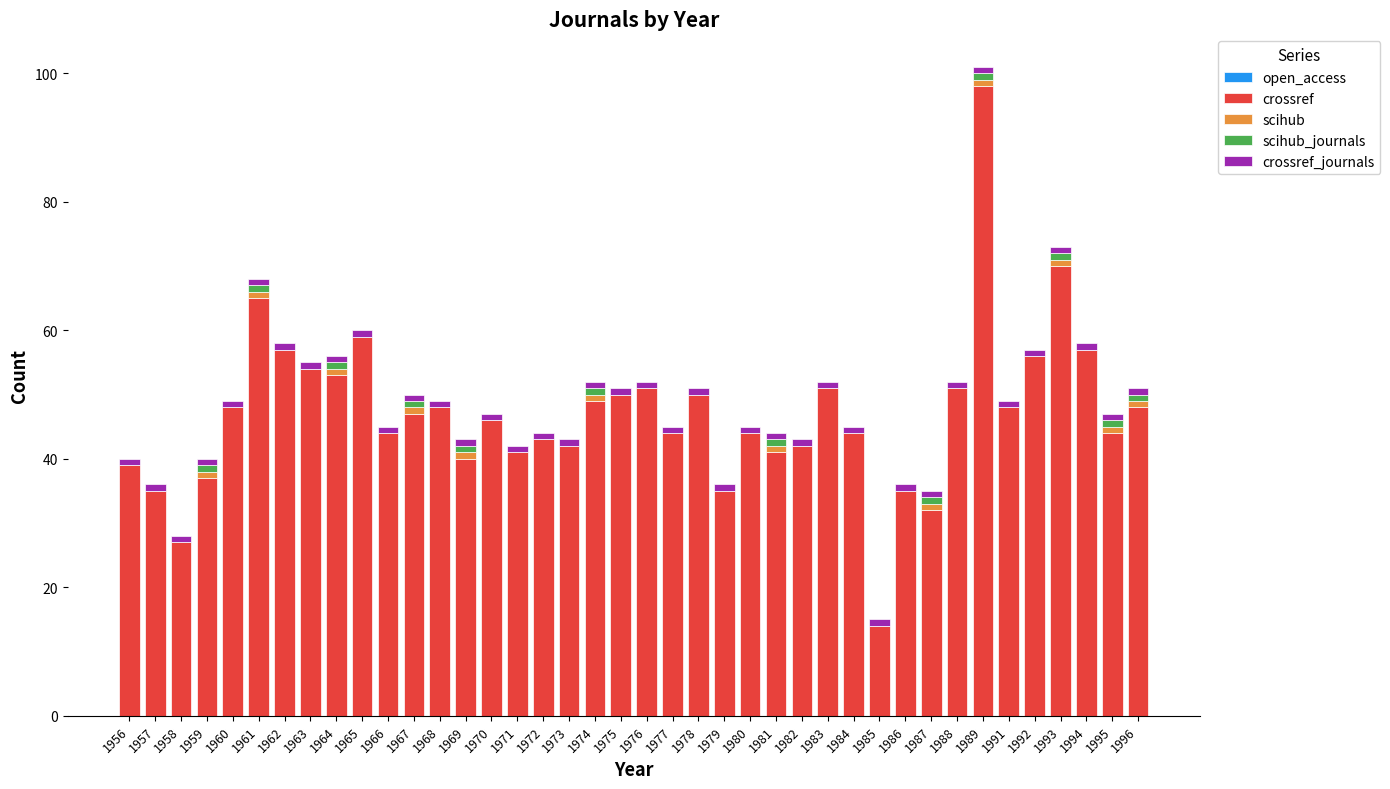

The crossref series shows 30 at 1967. True or false?

False